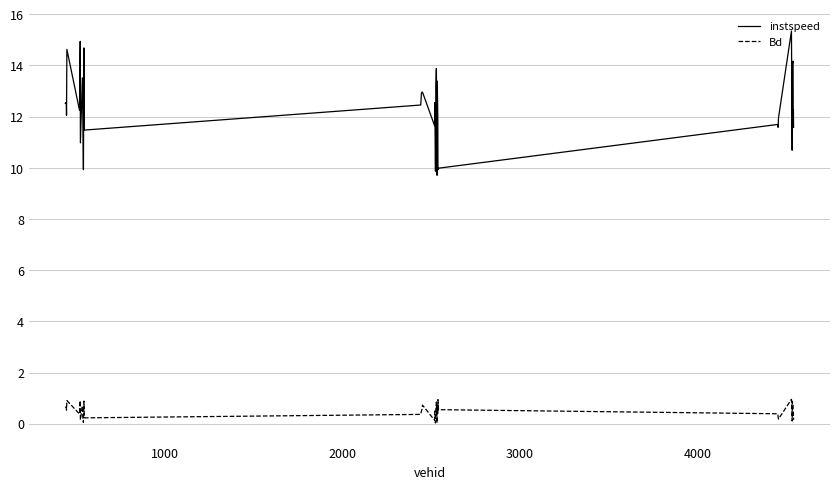

List the series in order of their overall mean, lowest first.

Bd, instspeed